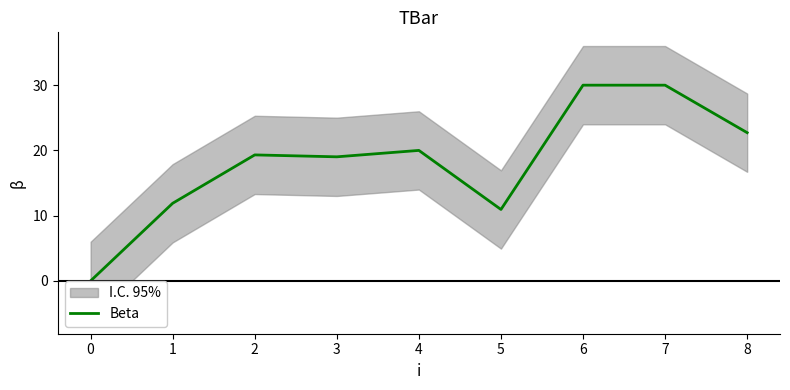

How many values exceed 19?

6